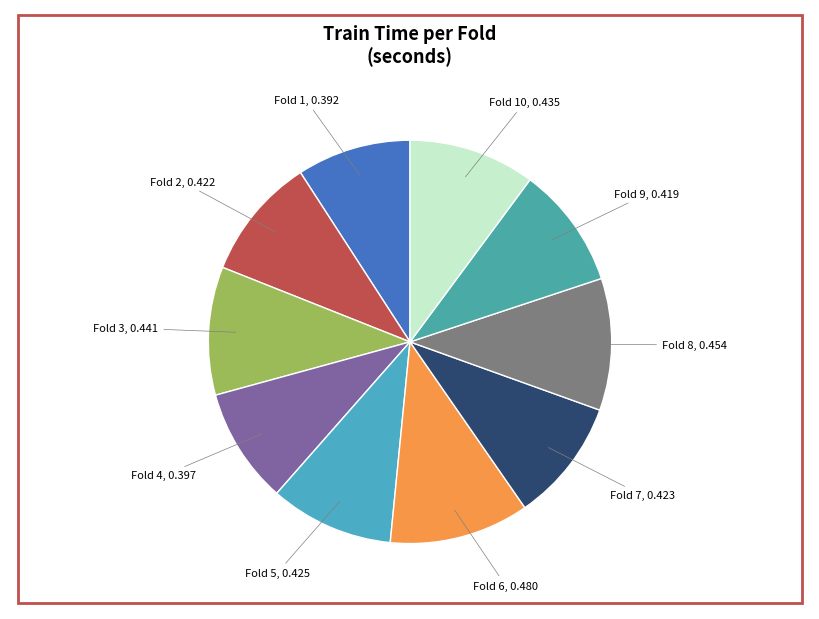

How many slices are in this pie chart?

10